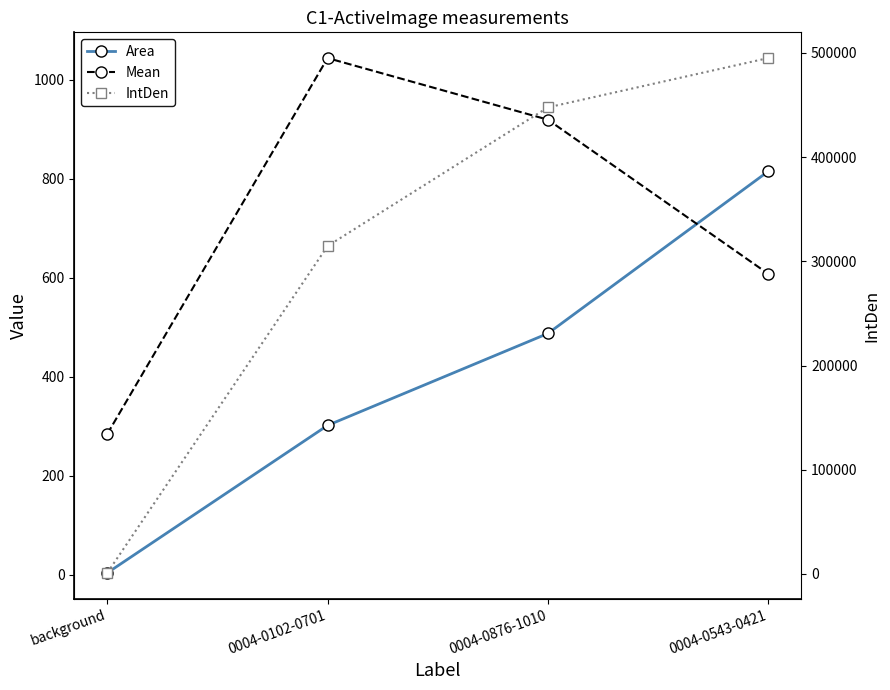

Where is Mean nearest to the value 663?

0004-0543-0421